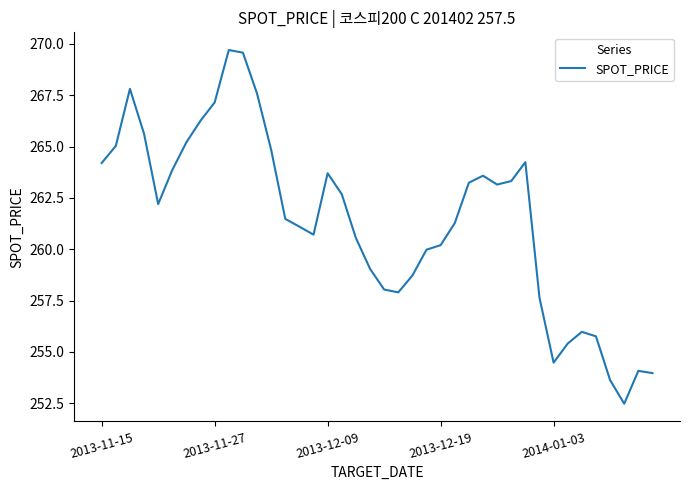

What is the smallest value displayed?

252.5